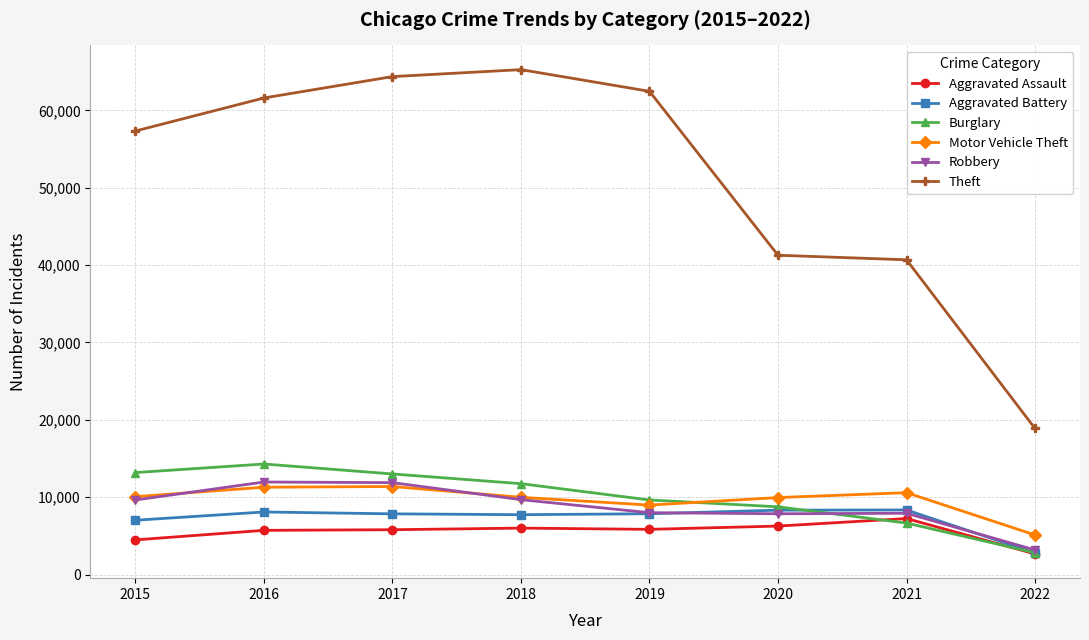

Does the chart display data point markers on the line(s)?

Yes